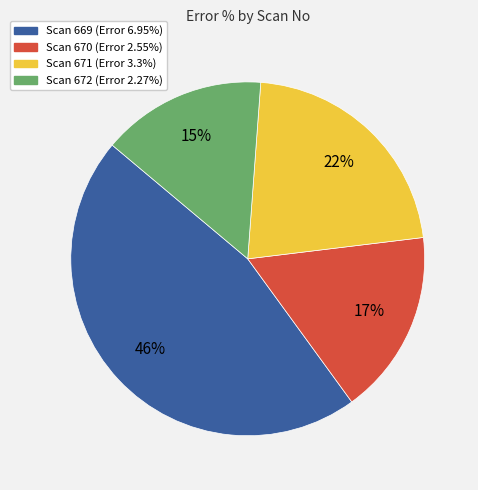

How many segments does this pie chart have?

4